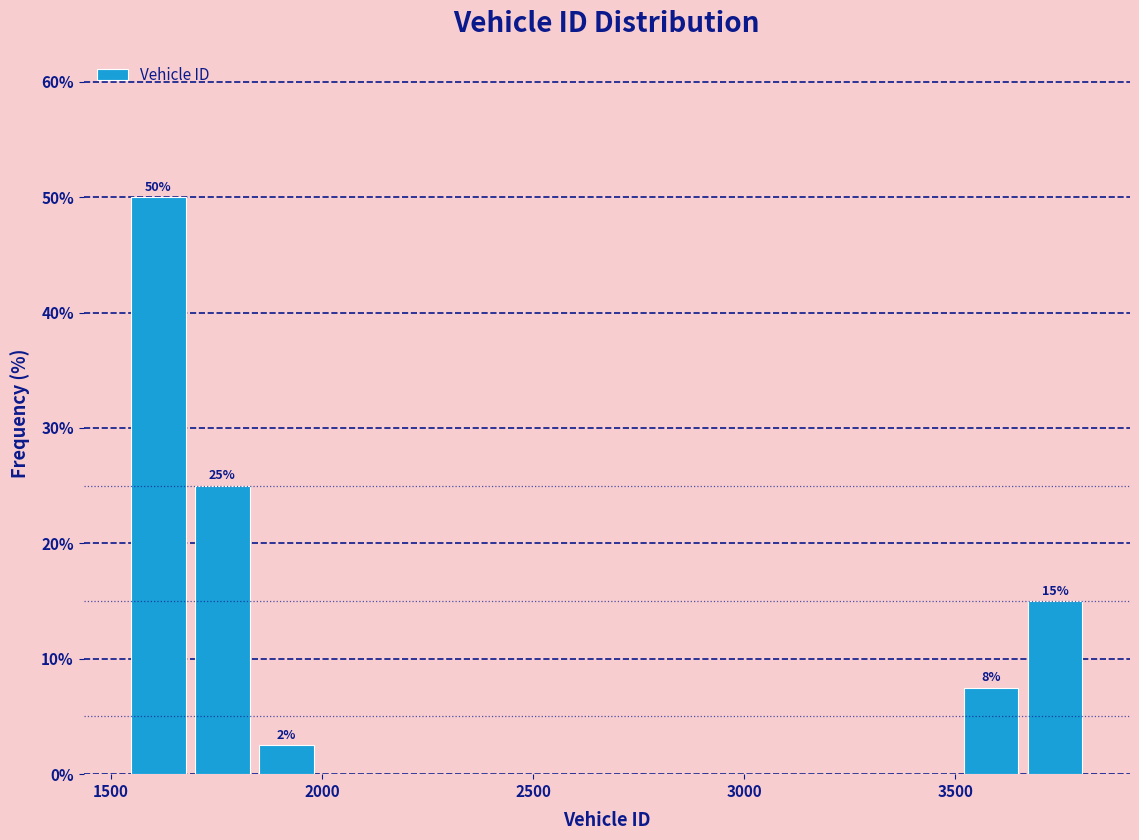

Around what value on the x-axis is the tallest bar? Give the approximate position of its centre, as read against the axis.

1600